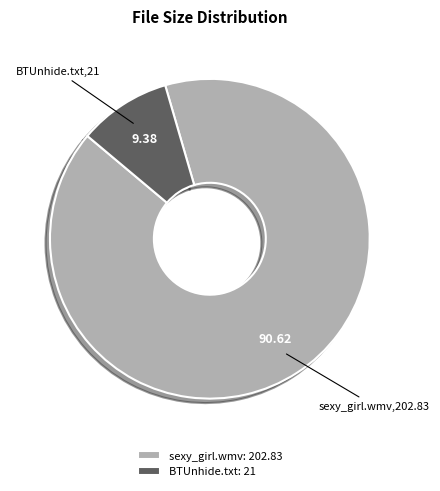

Does any single category account for the majority?

Yes